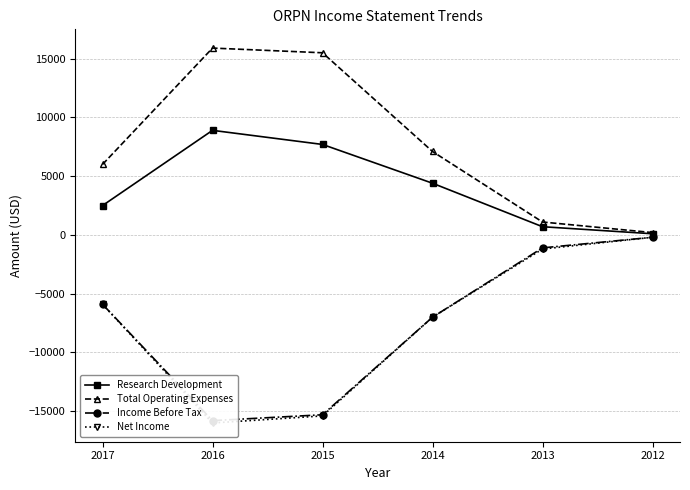

True or false: Research Development and Net Income intersect in this chart.

False